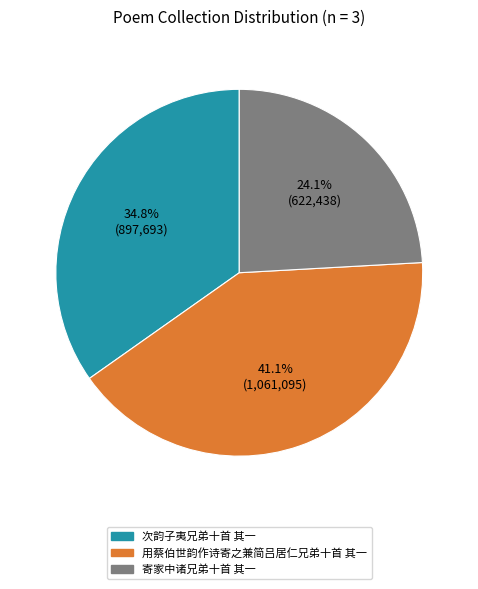

Which slice is the smallest?

寄家中诸兄弟十首 其一